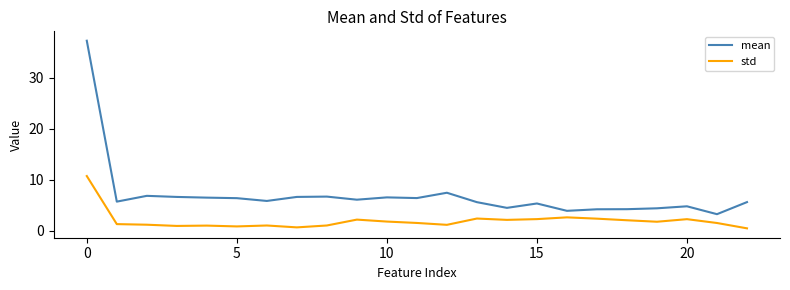

What is the difference between the maximum and second lowest values in the mean series?

33.4